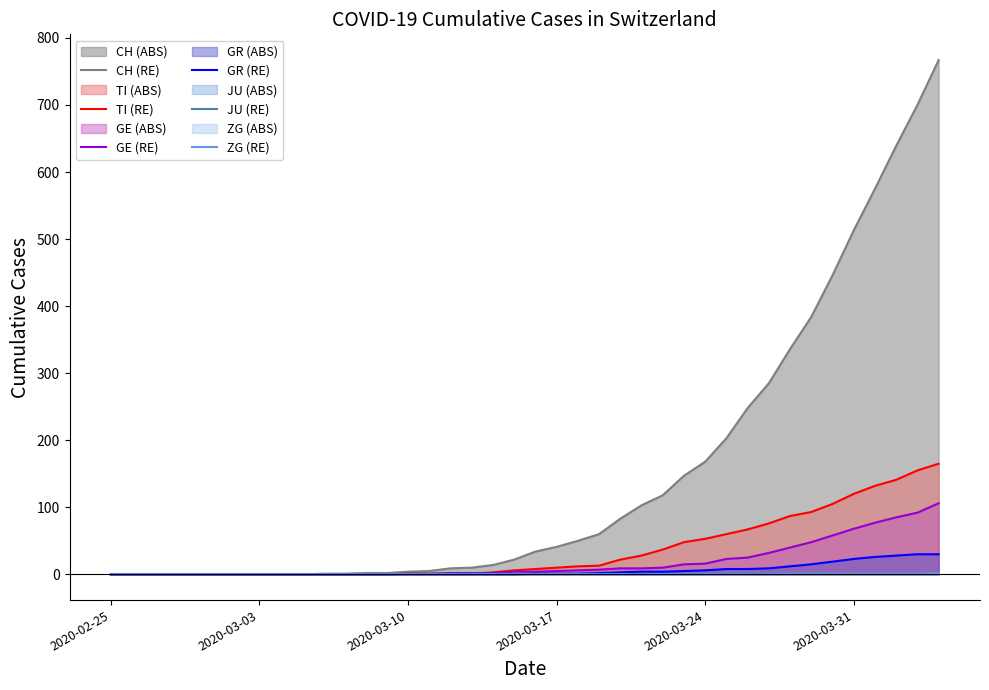

Does the chart display data point markers on the line(s)?

No